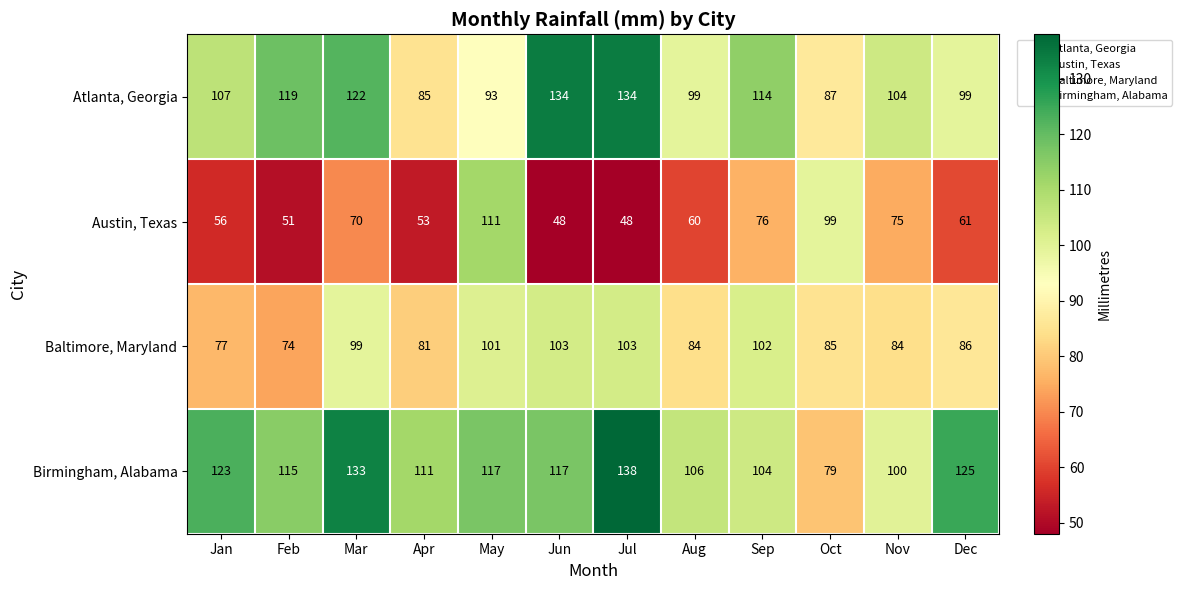

What is the spread (max minus min) of values at Sep?

38